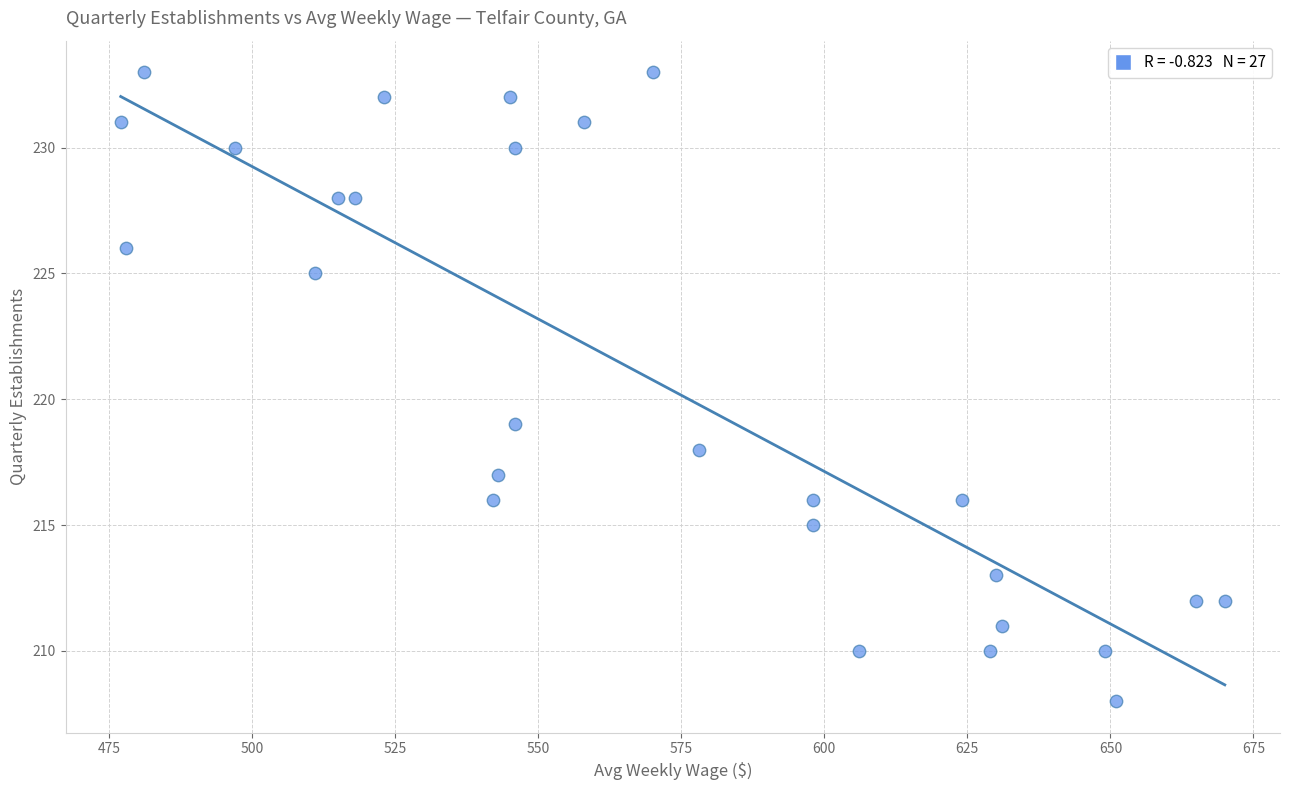

What is the range of X values (max minus min)?

193